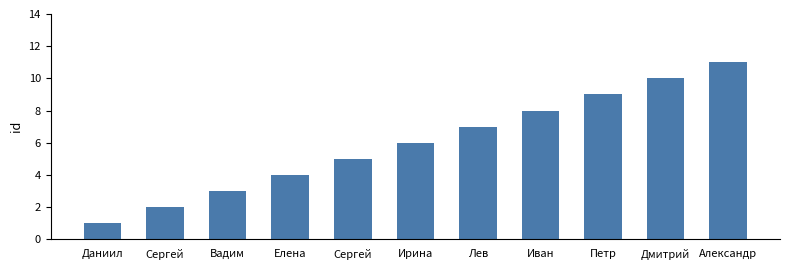

What is the value of the 6th bar from the left?

6